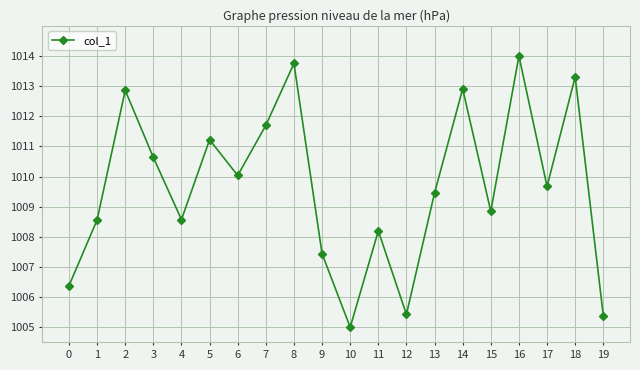

Reading left to right, extract all data points from this chart.

1006.4	1008.6	1012.9	1010.6	1008.6	1011.2	1010.0	1011.7	1013.8	1007.4	1005.0	1008.2	1005.4	1009.5	1012.9	1008.8	1014.0	1009.7	1013.3	1005.4